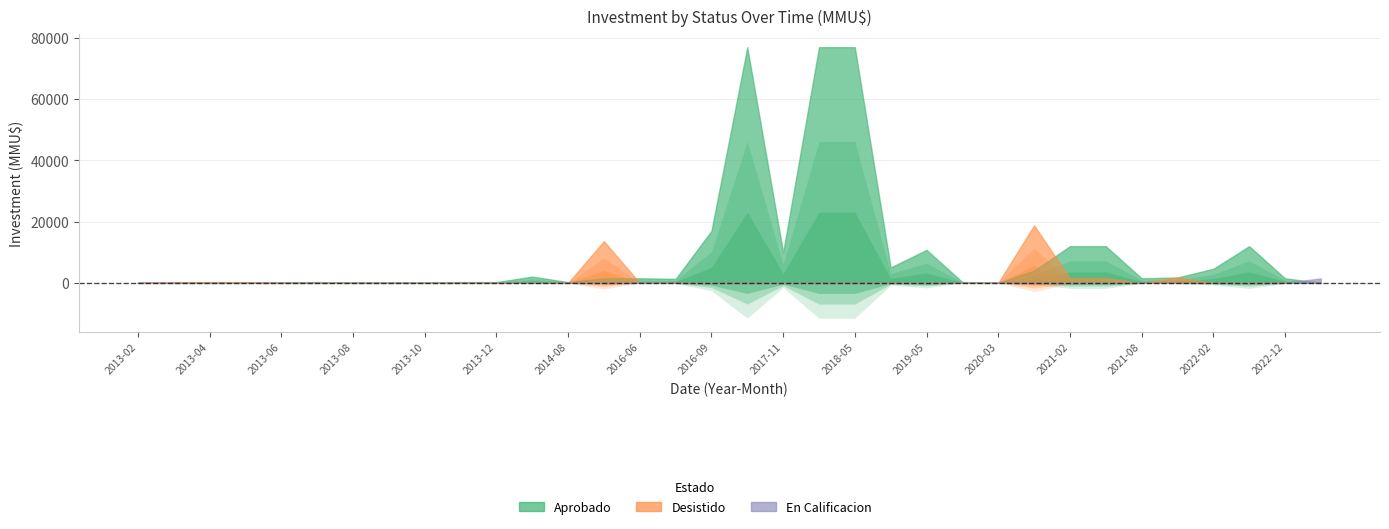

At which category is the sum across all series the highest?

2017-03